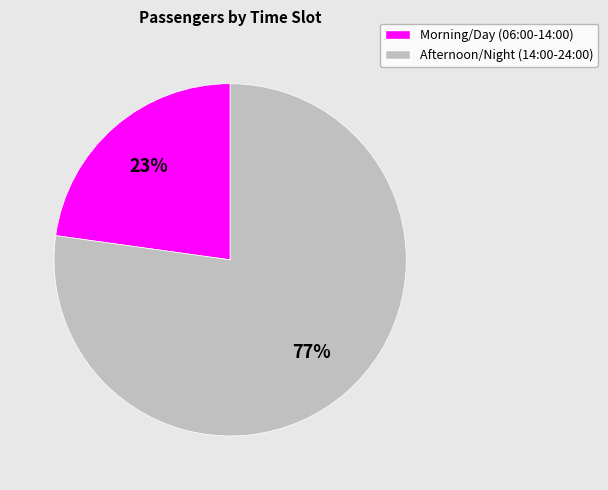

Does any single category account for the majority?

Yes